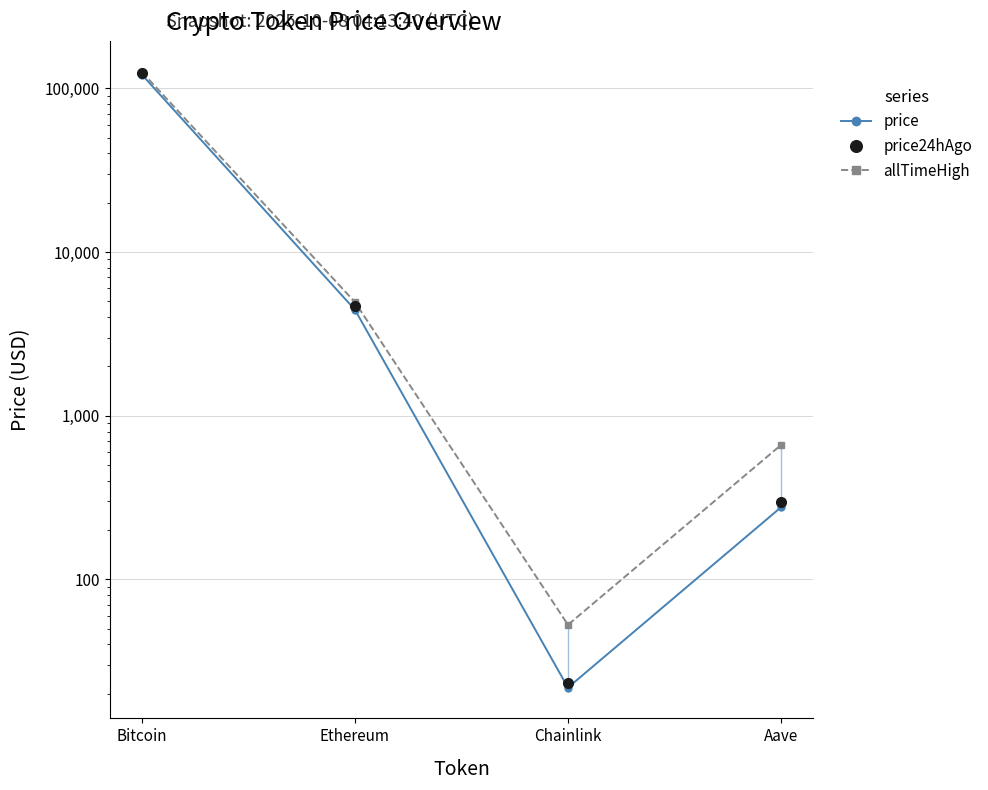

The price24hAgo series shows 38592.0 at Bitcoin. True or false?

False